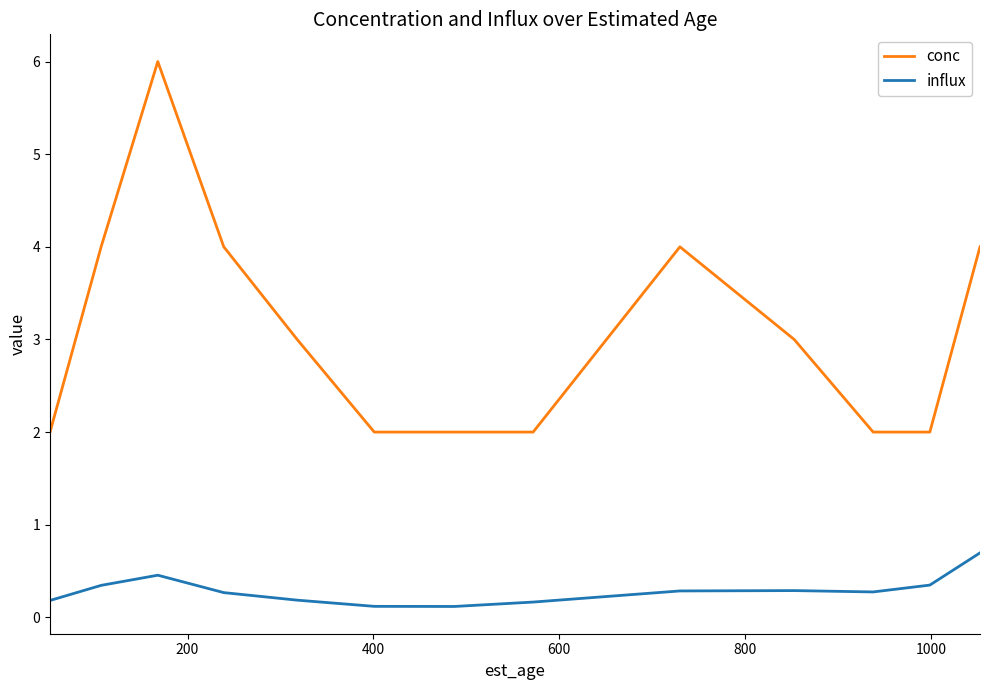

True or false: conc and influx cross at least once.

False